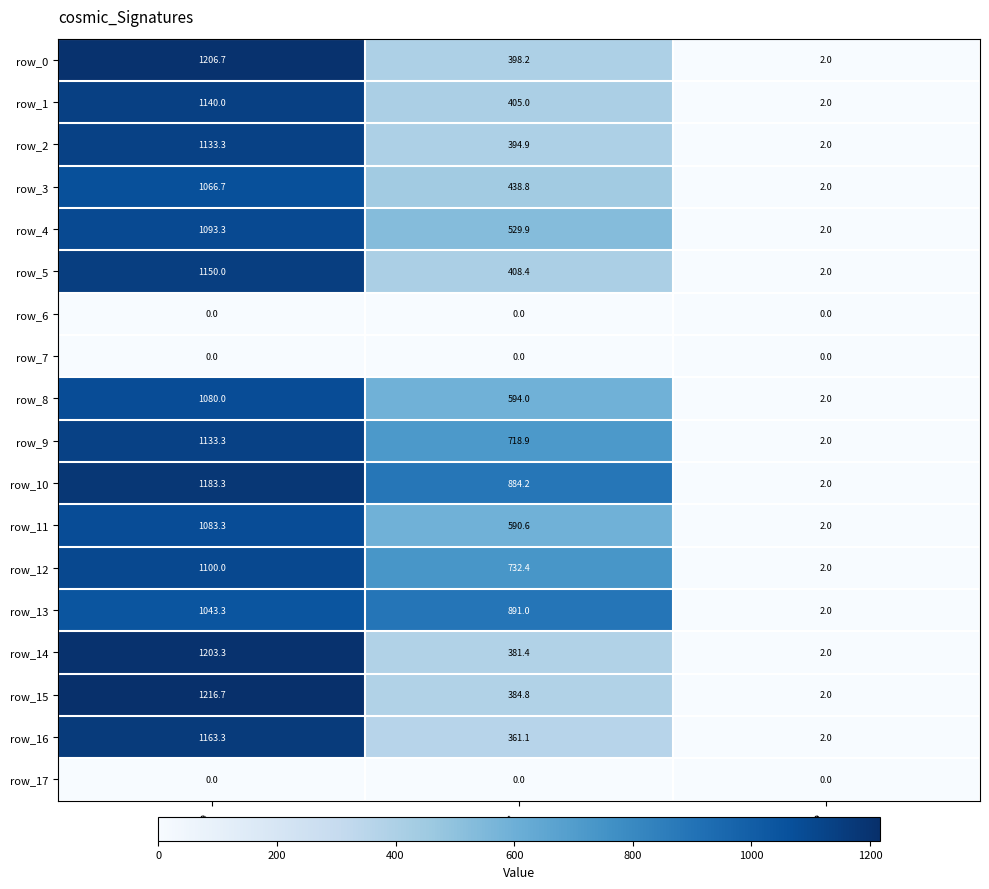

Is the value of row_3 at col_2 greater than the value of row_2 at col_0?

No